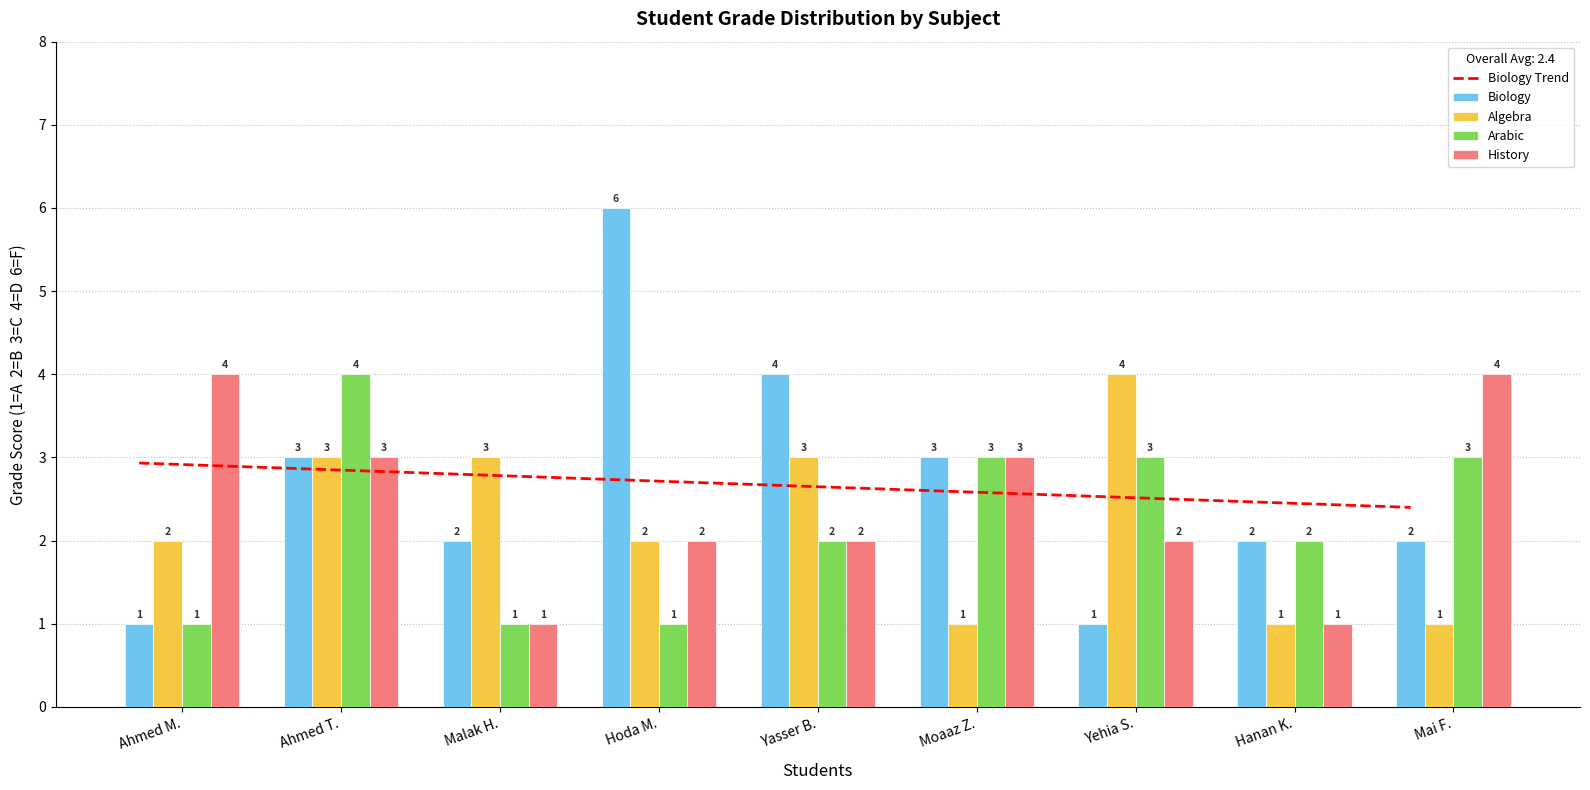

At how many categories does at least one series exceed 4?

1